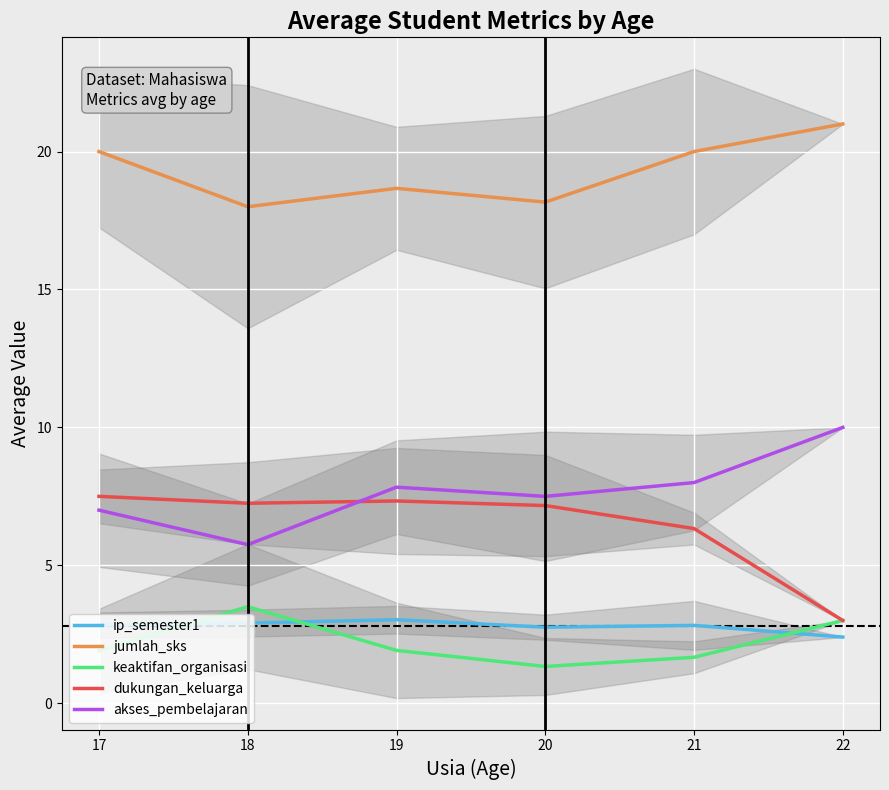

The jumlah_sks series shows 18.7 at 19. True or false?

True